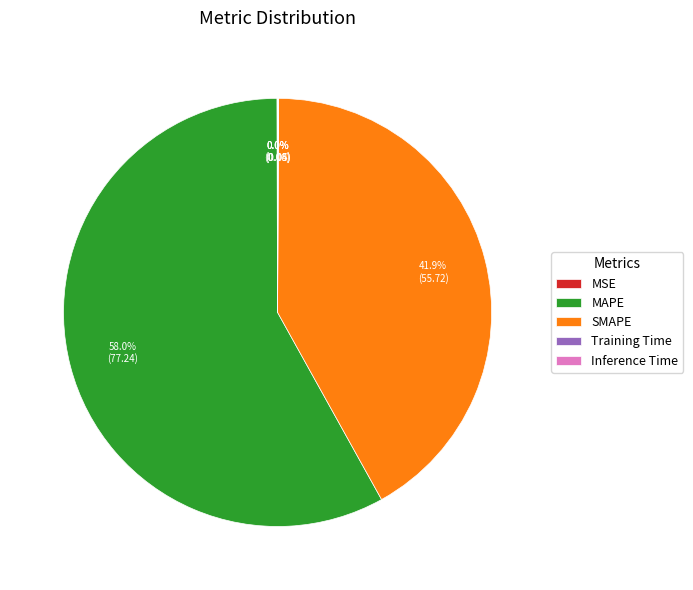

Which category has the biggest portion of the pie?

MAPE